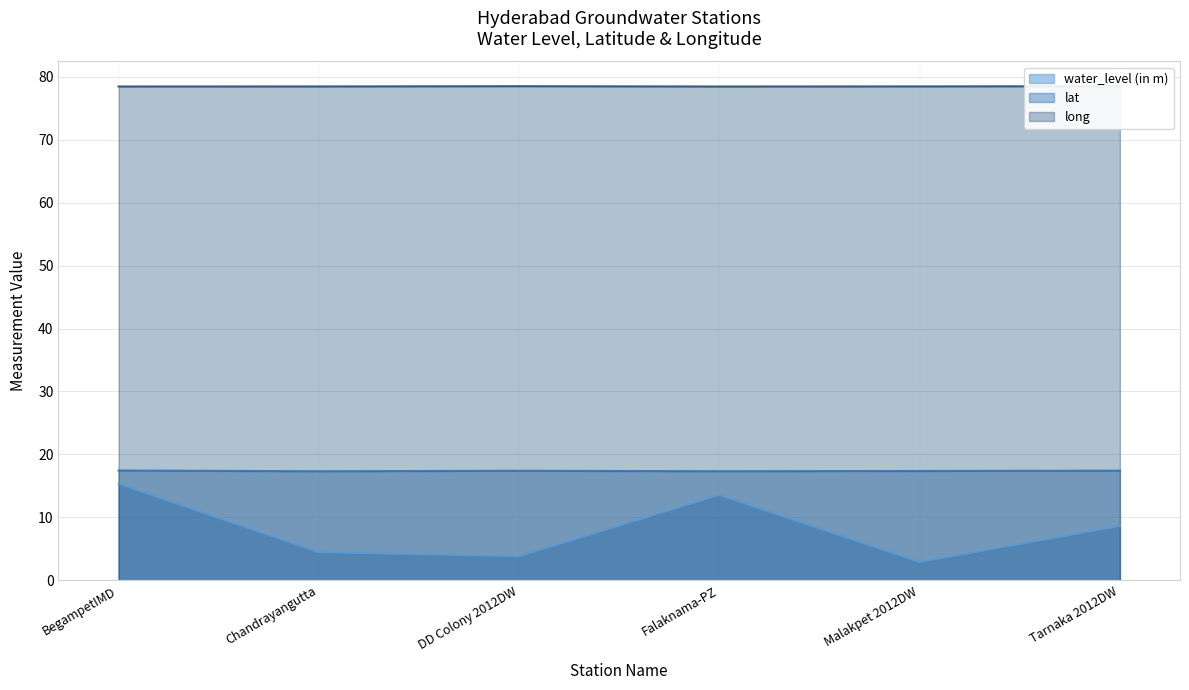

Which category has the highest value in the long series?

Tarnaka 2012DW